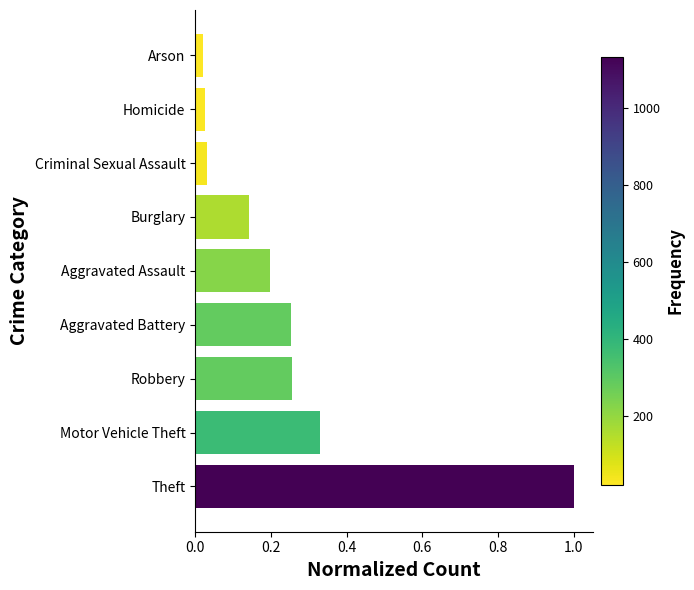

Are the bars horizontal?

Yes